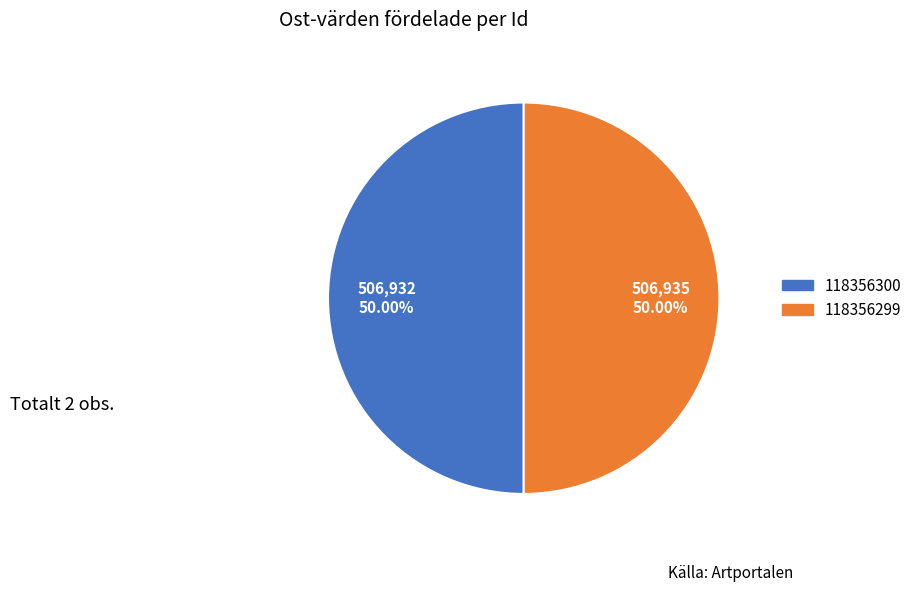

To the nearest percent, what portion does 118356300 represent?

50%